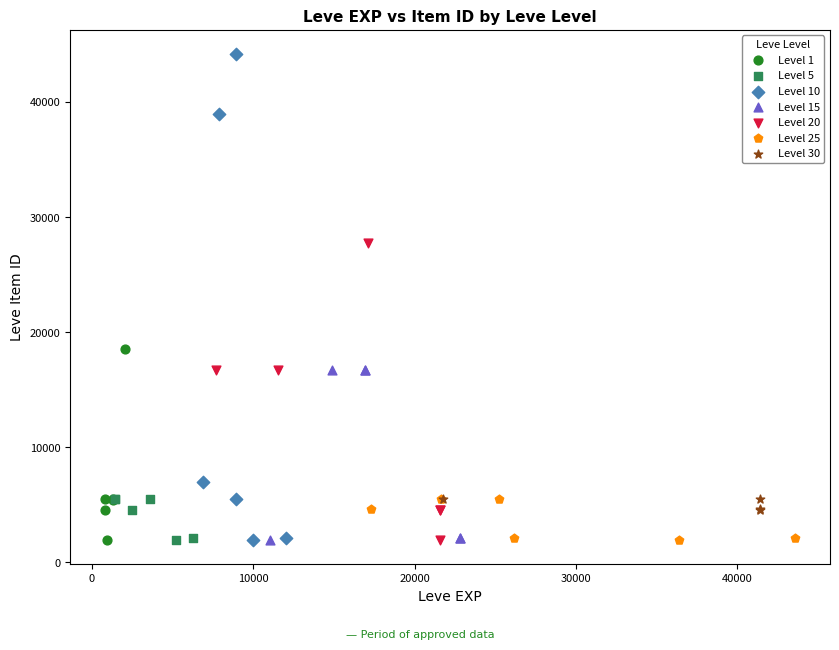

Which series contains the highest Y value?

Level 10